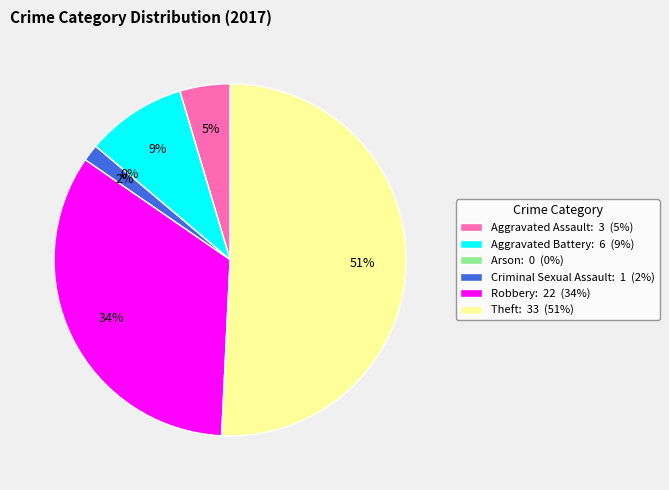

To the nearest percent, what is the average slice percentage?

17%